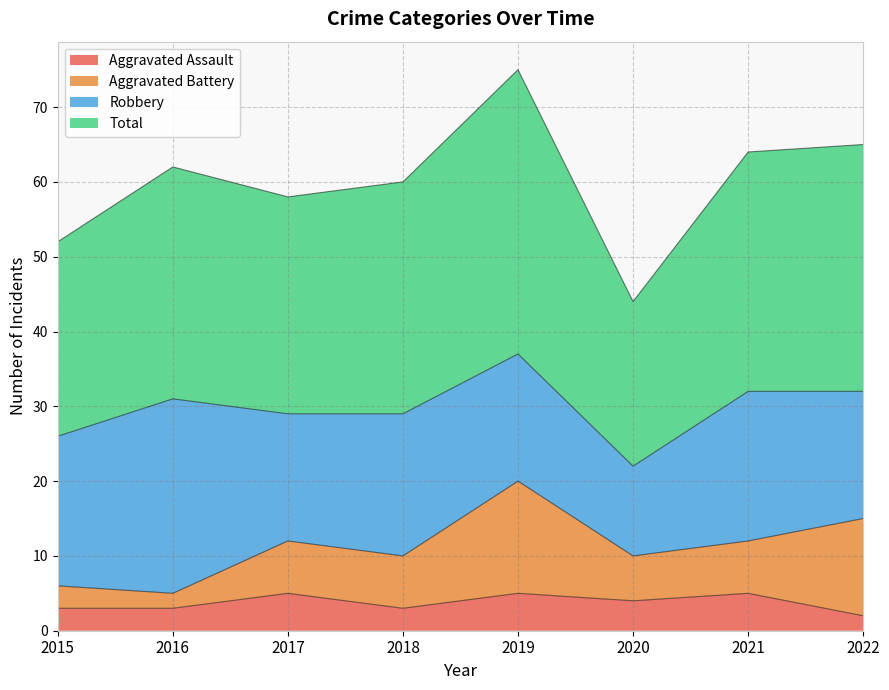

Rank the categories by Aggravated Assault value from lowest to highest.

2022, 2015, 2016, 2018, 2020, 2017, 2019, 2021